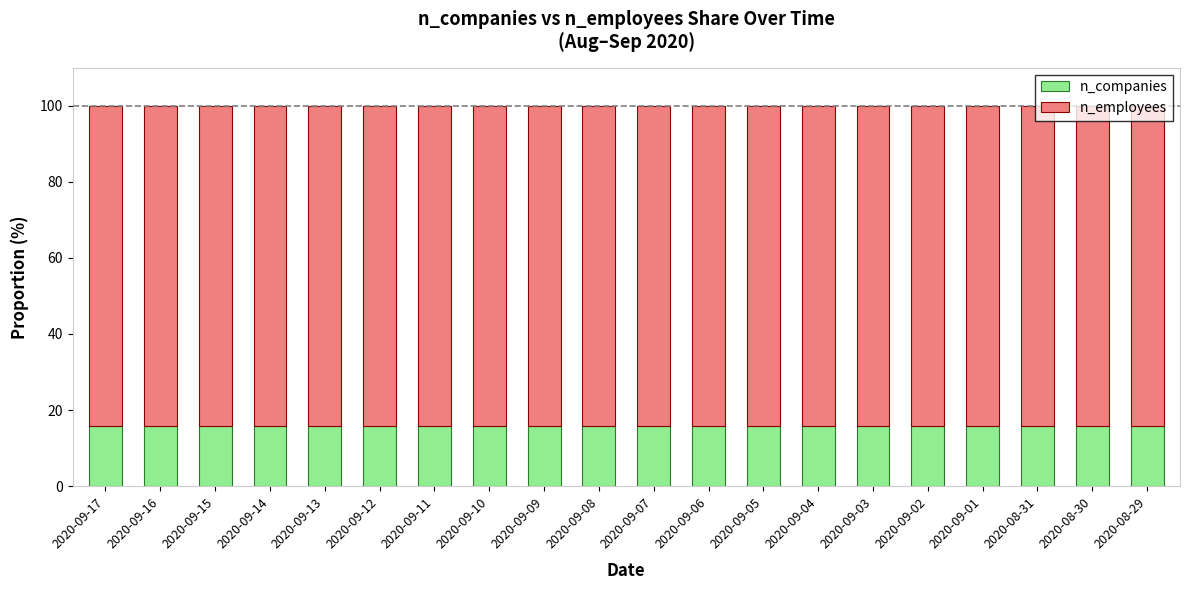

The value of n_companies at 2020-09-02 is 15.9. True or false?

True